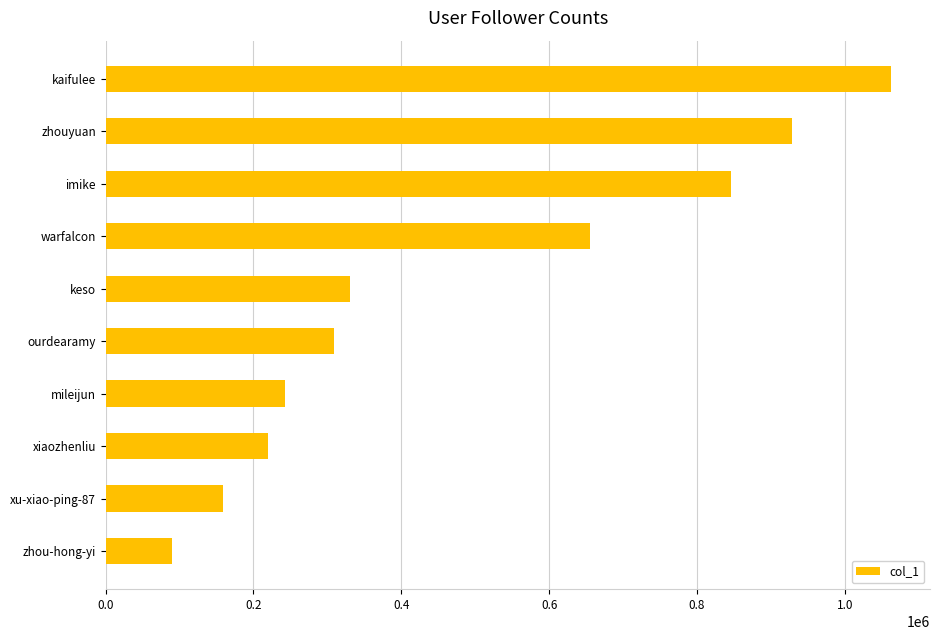

What is the greatest value displayed?

1062042